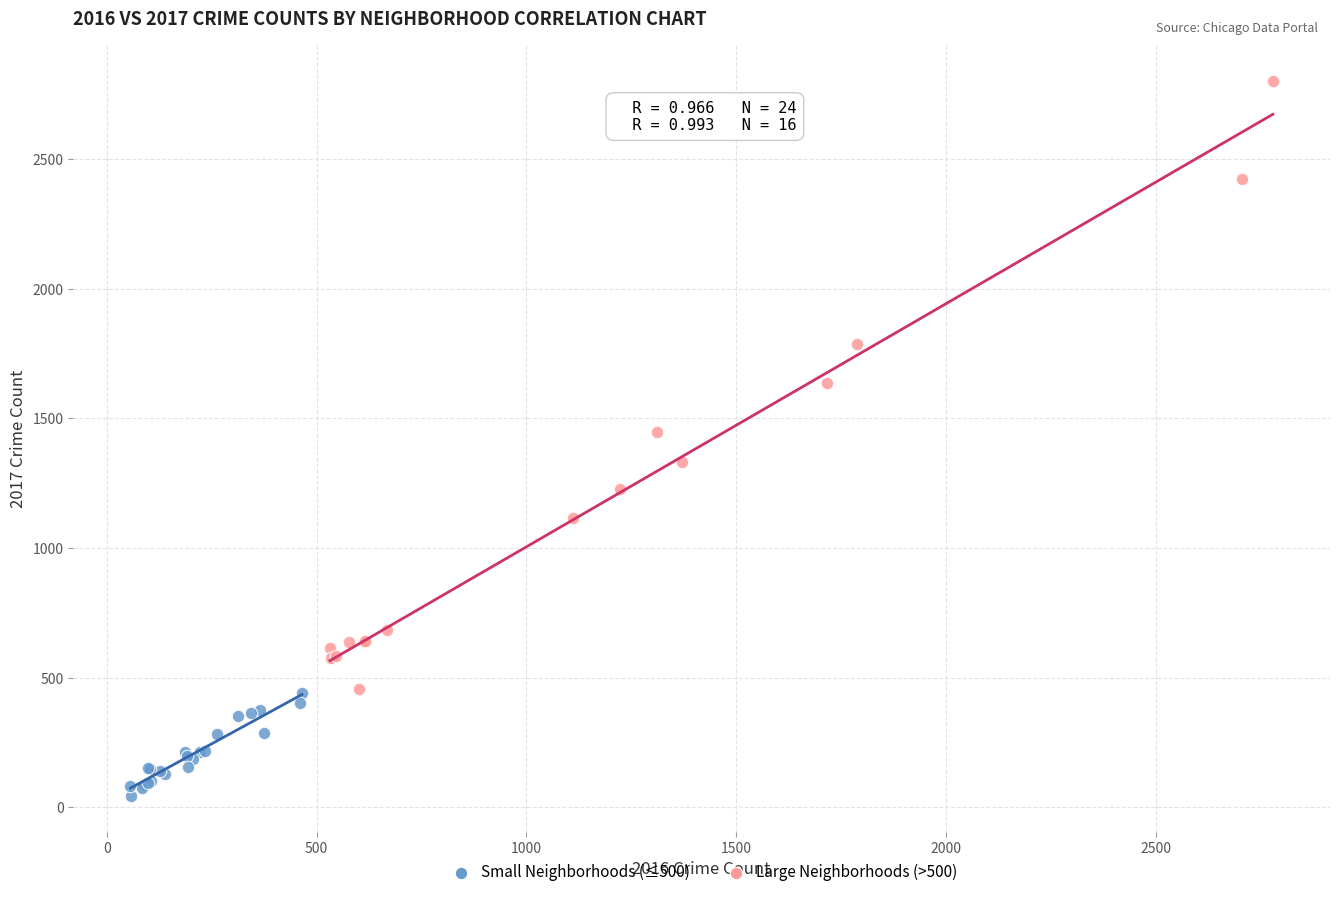

Which series contains the highest Y value?

Large Neighborhoods (>500)